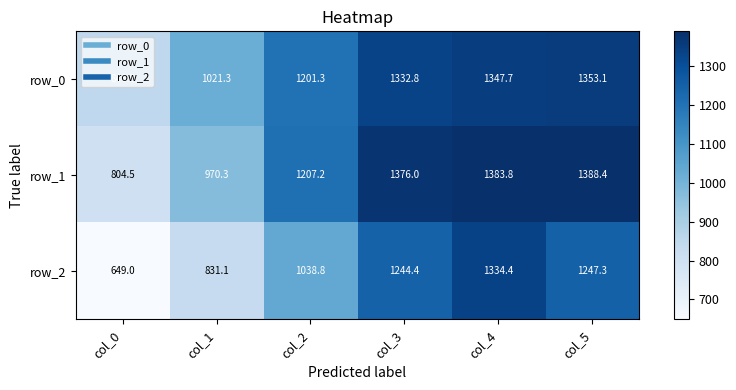

Which series changed the most between col_1 and col_2?

row_1